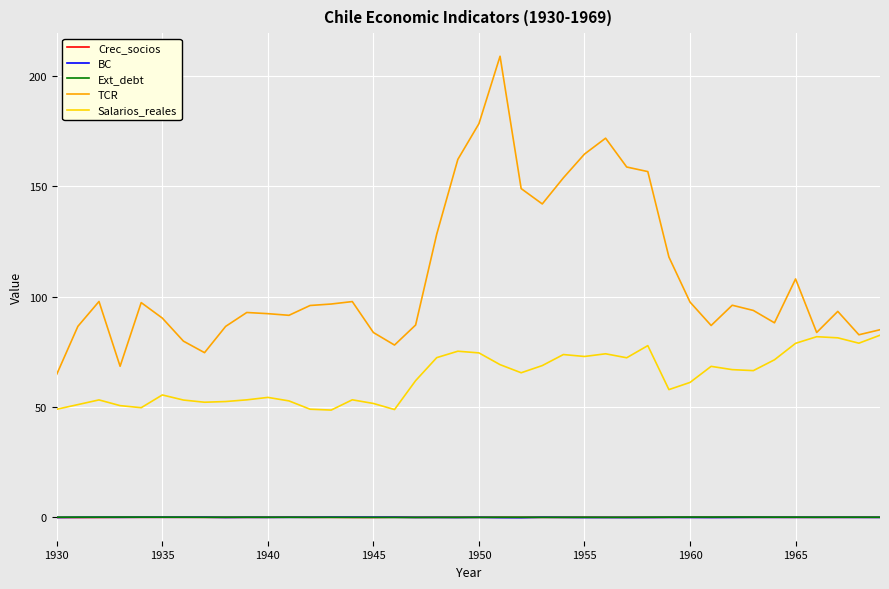

True or false: Salarios_reales and BC intersect in this chart.

False